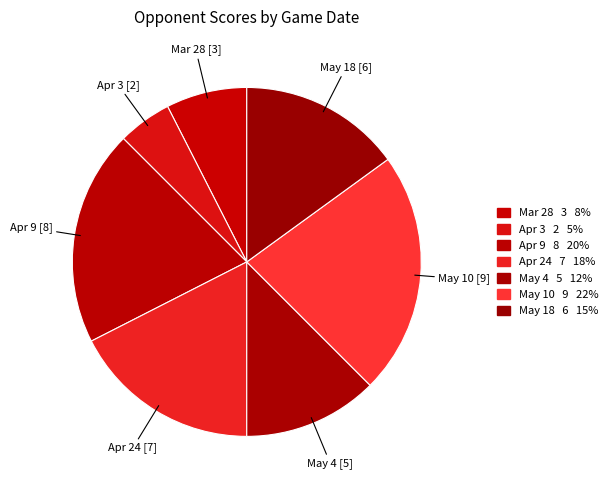

To the nearest percent, what percentage of the pie is May 10?

22%